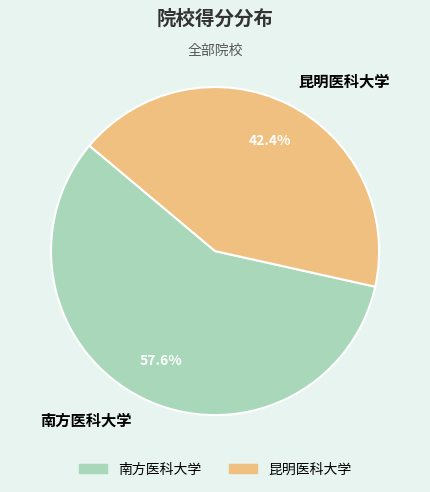

To the nearest percent, what is the combined percentage of 昆明医科大学 and 南方医科大学?

100%